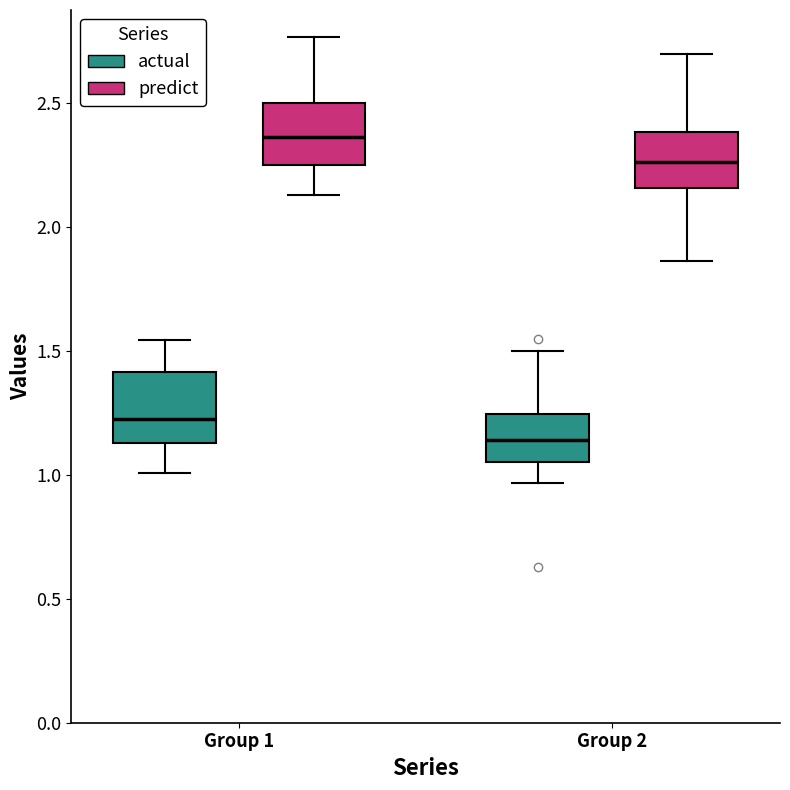

Where is the upper edge of the box for Group 2 (actual) on the y-axis? The values are not printed on the chart, so give them approximately, as read against the axis.

1.25